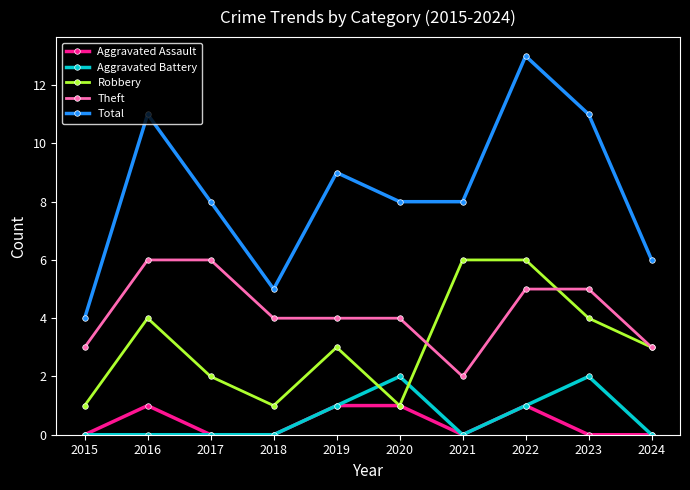

Reading left to right, extract all data points from this chart.

Aggravated Assault: 0	1	0	0	1	1	0	1	0	0
Aggravated Battery: 0	0	0	0	1	2	0	1	2	0
Robbery: 1	4	2	1	3	1	6	6	4	3
Theft: 3	6	6	4	4	4	2	5	5	3
Total: 4	11	8	5	9	8	8	13	11	6